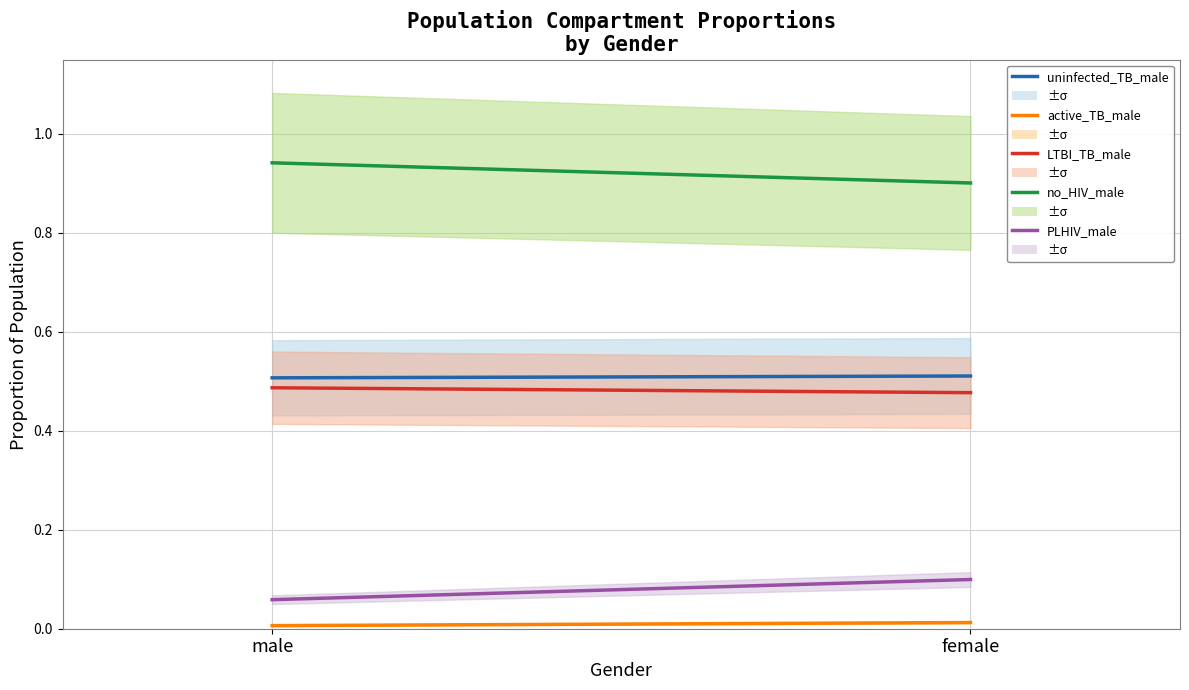

Which category has the highest value in the no_HIV_male series?

male